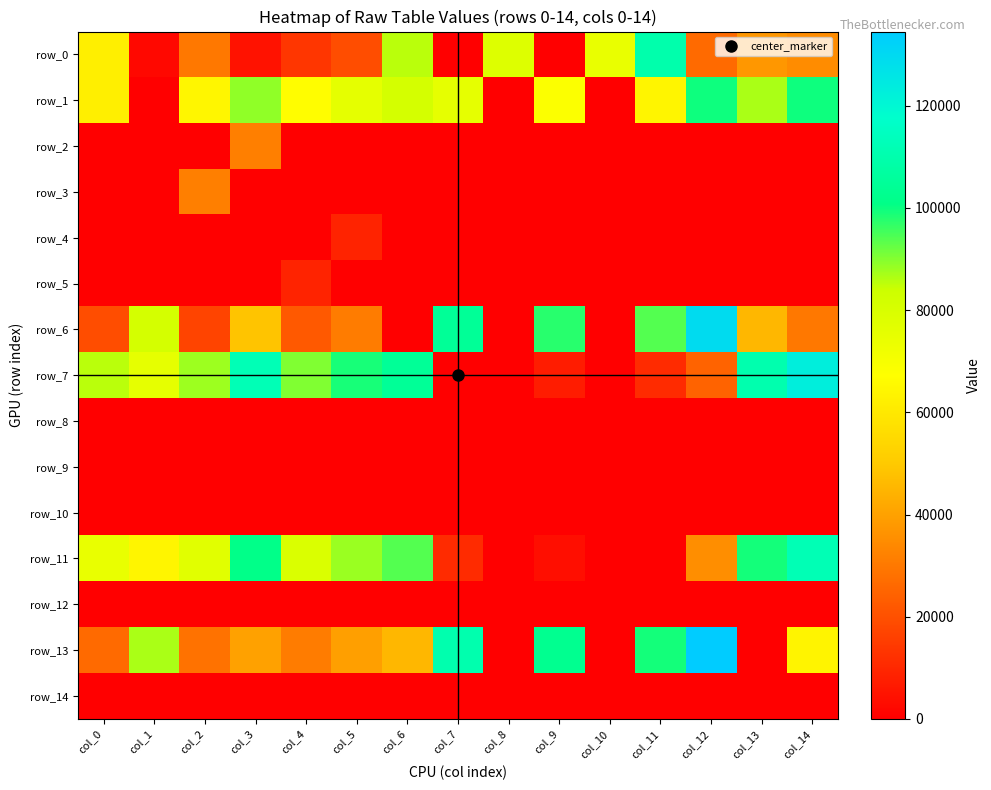

At col_14, list the series in order from smallest to largest.

row_2, row_3, row_4, row_5, row_8, row_9, row_10, row_12, row_14, row_6, row_0, row_13, row_1, row_11, row_7